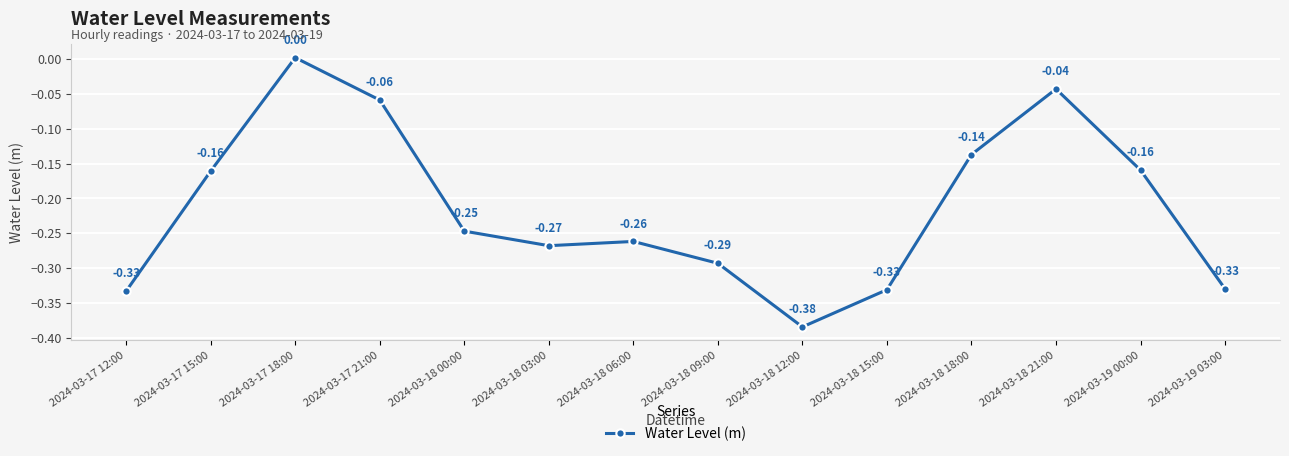

What position from the left is 2024-03-18 21:00?

12